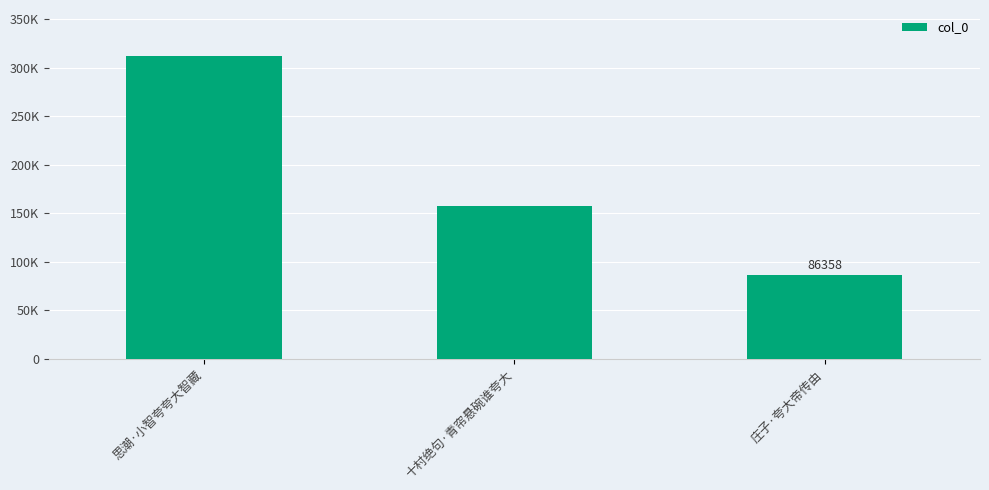

Reading left to right, extract all data points from this chart.

312833	157909	86358